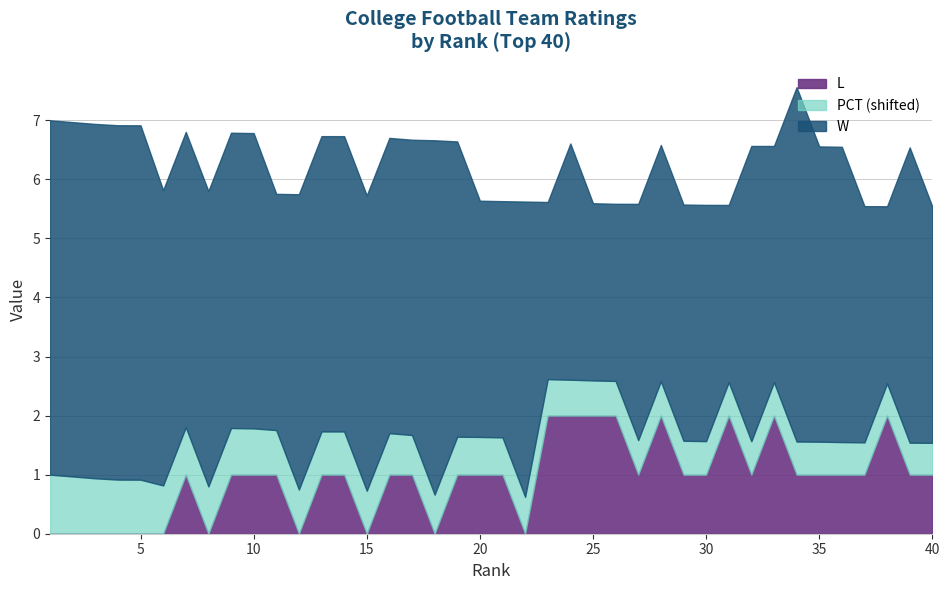

Does the chart have visible grid lines?

Yes